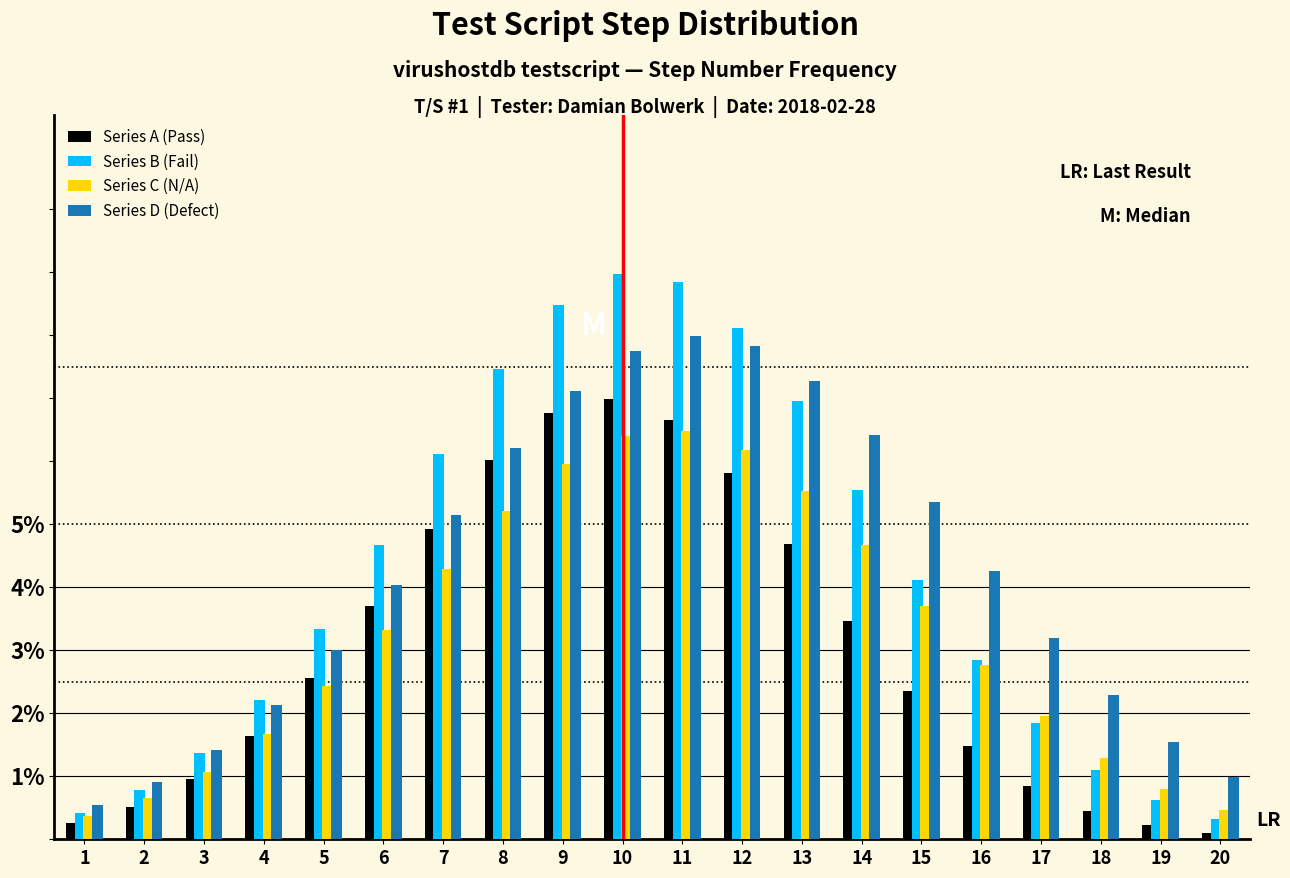

Are the bars grouped side by side (vs. stacked)?

Yes